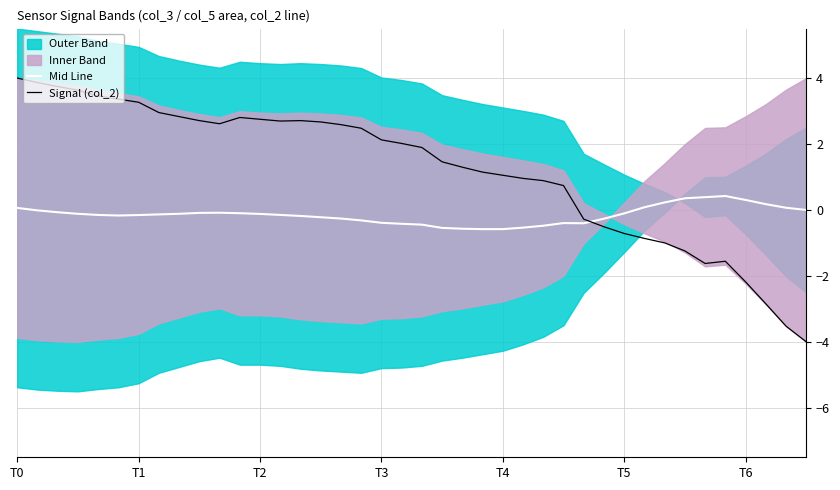

What is the lowest value of the Mid Line series?

-0.6